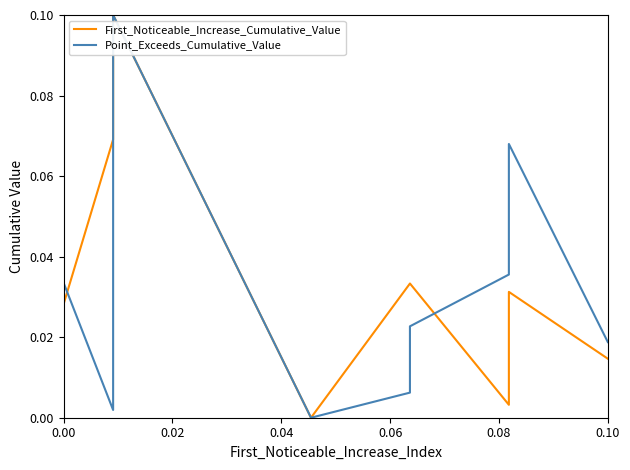

What is the label of the 10th point from the right?

0.02